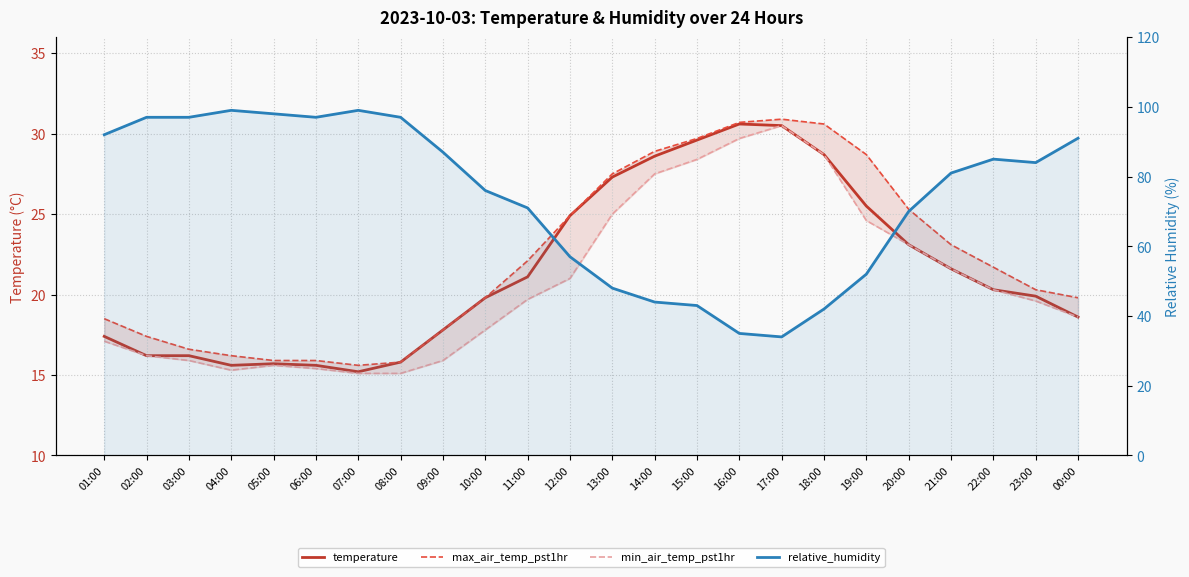

Does the chart have visible grid lines?

Yes